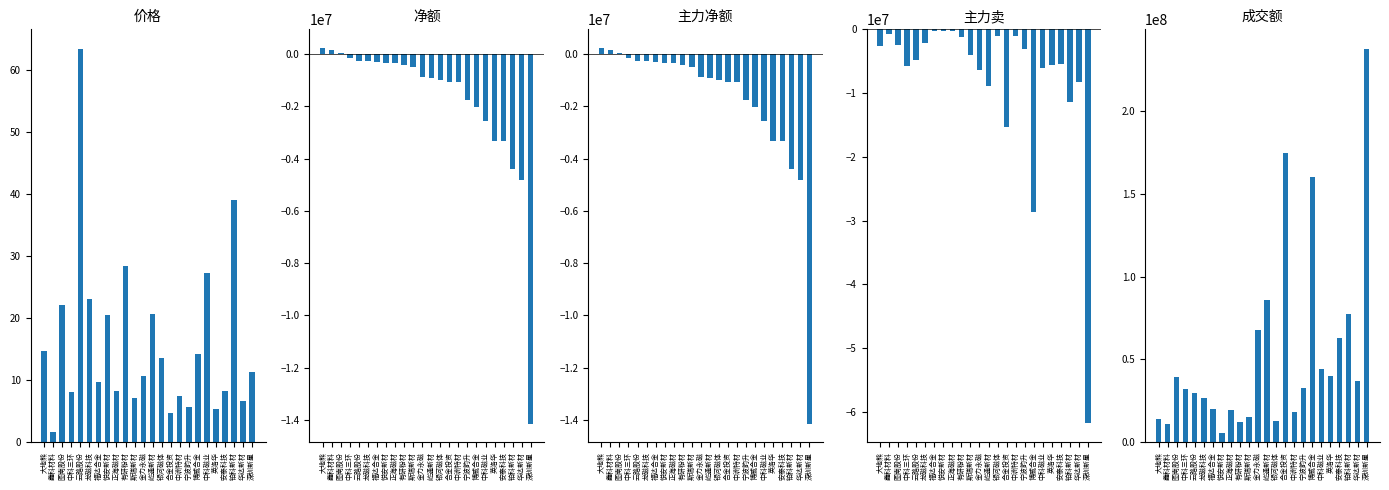

Rank the categories by 主力净额 value from highest to lowest.

大地熊, 鑫科材料, 图南股份, 中科三环, 云路股份, 龙磁科技, 福达合金, 悦安新材, 正海磁材, 有研粉材, 斯瑞新材, 金力永磁, 屹通新材, 银河磁体, 合金投资, 中洲特材, 宁波韵升, 博威合金, 中科磁业, 英洛华, 安泰科技, 铂科新材, 华达新材, 深圳新星